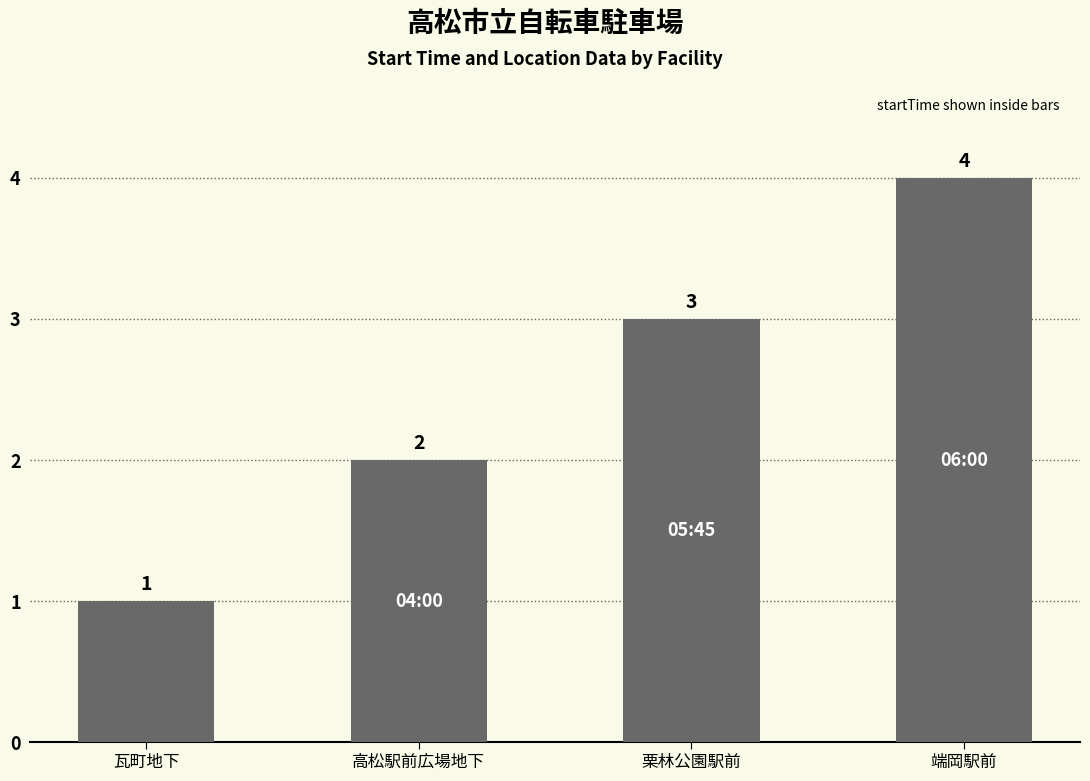

Reading right to left, extract all data points from this chart.

端岡駅前=4	栗林公園駅前=3	高松駅前広場地下=2	瓦町地下=1